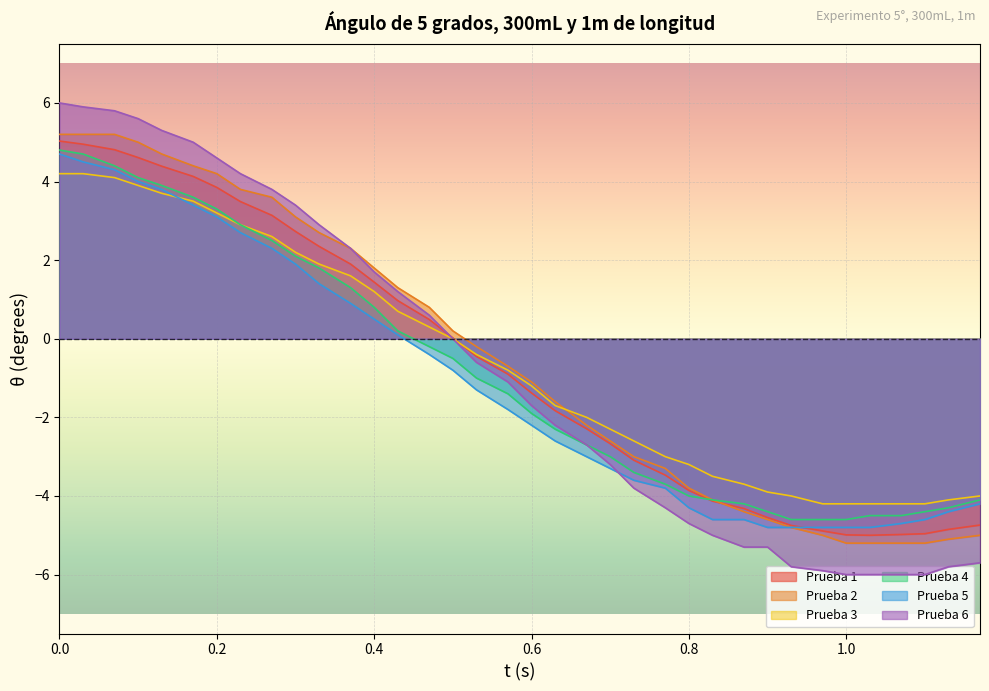

What is the sum of the Prueba 6 values at 0.43 and 1.07?

-4.8